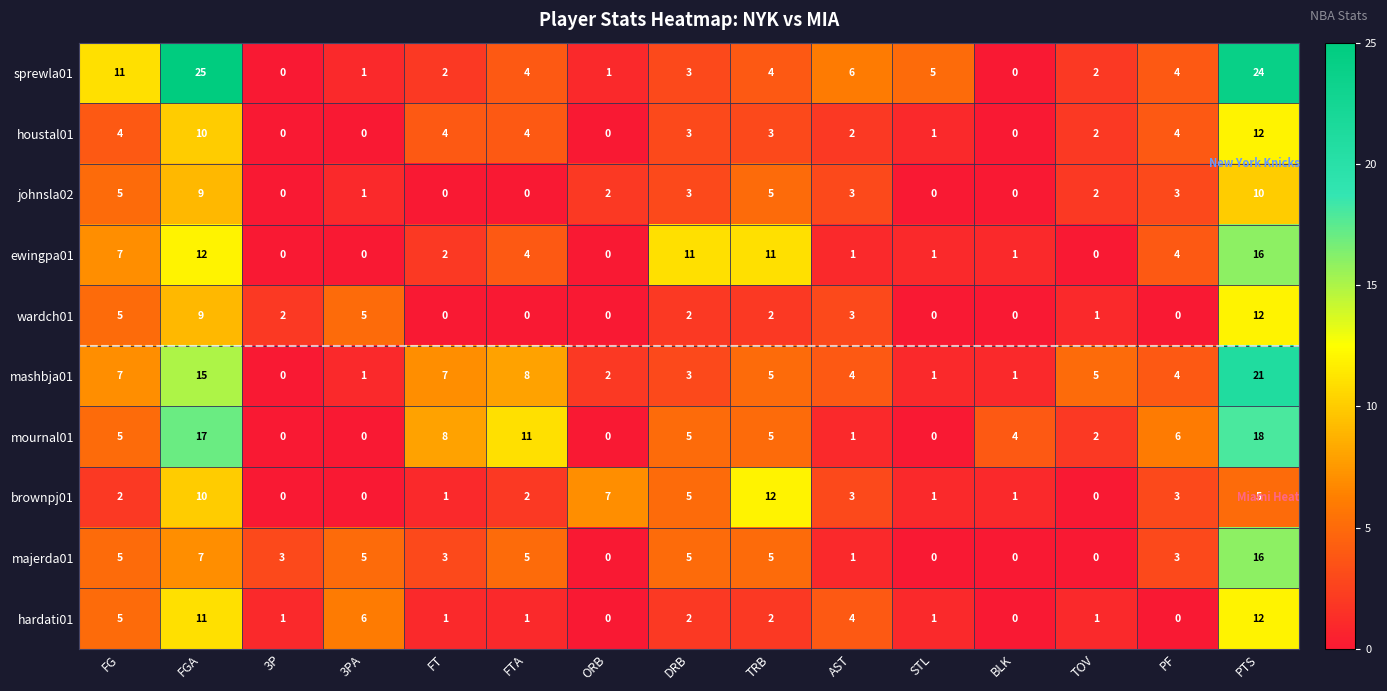

At how many categories does at least one series exceed 2?

15